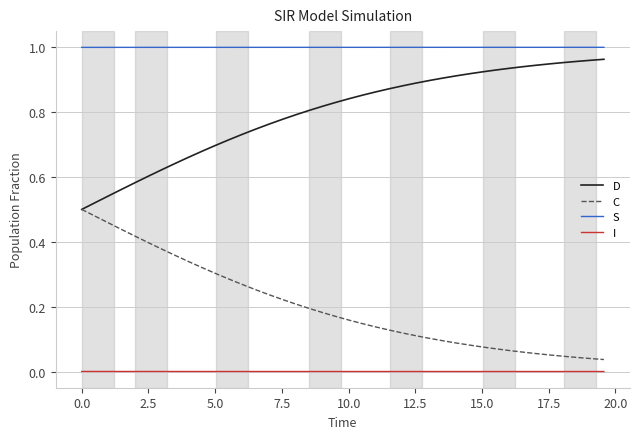

List the series in order of their overall mean, lowest first.

I, C, D, S